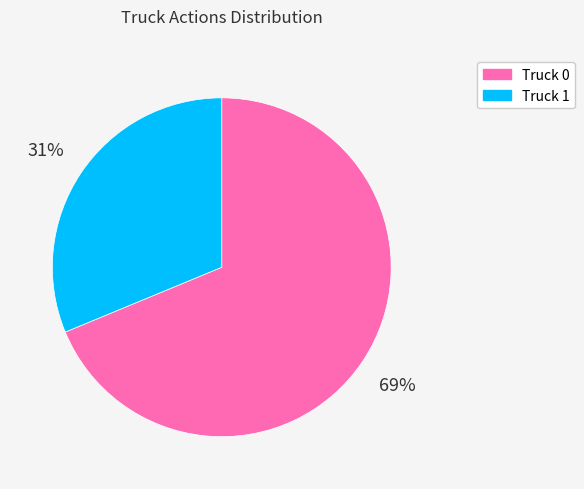

To the nearest percent, what is the combined percentage of Truck 1 and Truck 0?

100%